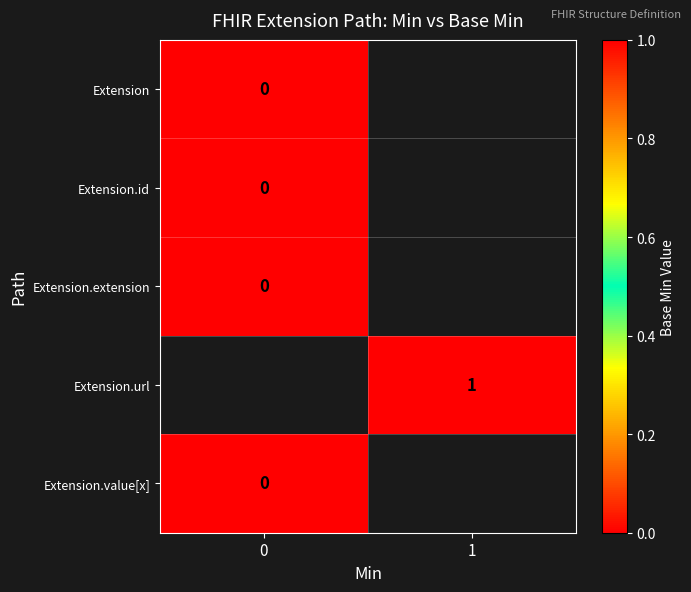

How many data points does each series have?

2